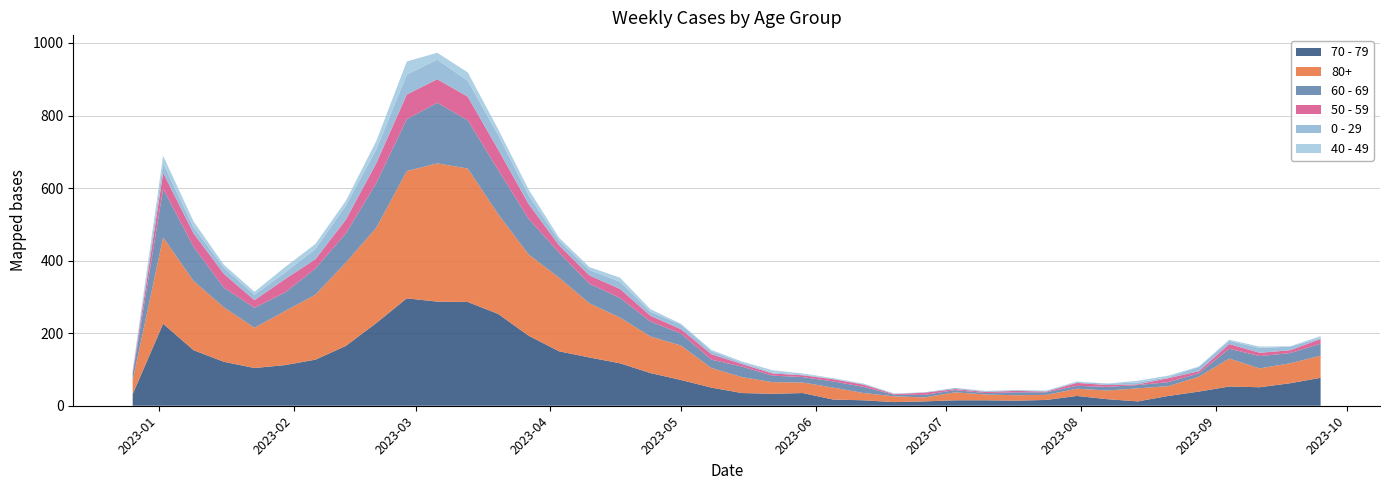

Reading right to left, transcribe all the data shown in this chart.

70 - 79: 2023-09-25=77	2023-09-18=62	2023-09-11=51	2023-09-04=53	2023-08-28=39	2023-08-21=27	2023-08-14=12	2023-08-07=18	2023-07-31=27	2023-07-24=16	2023-07-17=14	2023-07-10=15	2023-07-03=15	2023-06-26=12	2023-06-19=10	2023-06-12=15	2023-06-05=17	2023-05-29=35	2023-05-22=33	2023-05-15=35	2023-05-08=50	2023-05-01=71	2023-04-24=90	2023-04-17=117	2023-04-10=133	2023-04-03=150	2023-03-27=193	2023-03-20=253	2023-03-13=286	2023-03-06=287	2023-02-27=296	2023-02-20=228	2023-02-13=165	2023-02-06=127	2023-01-30=112	2023-01-23=104	2023-01-16=121	2023-01-09=153	2023-01-02=226	2022-12-26=32
80+: 2023-09-25=61	2023-09-18=55	2023-09-11=52	2023-09-04=77	2023-08-28=41	2023-08-21=27	2023-08-14=36	2023-08-07=24	2023-07-31=20	2023-07-24=14	2023-07-17=15	2023-07-10=16	2023-07-03=22	2023-06-26=11	2023-06-19=16	2023-06-12=20	2023-06-05=33	2023-05-29=29	2023-05-22=32	2023-05-15=44	2023-05-08=54	2023-05-01=95	2023-04-24=101	2023-04-17=126	2023-04-10=149	2023-04-03=203	2023-03-27=224	2023-03-20=275	2023-03-13=368	2023-03-06=381	2023-02-27=351	2023-02-20=263	2023-02-13=230	2023-02-06=179	2023-01-30=149	2023-01-23=111	2023-01-16=150	2023-01-09=191	2023-01-02=238	2022-12-26=38
60 - 69: 2023-09-25=33	2023-09-18=28	2023-09-11=34	2023-09-04=27	2023-08-28=9	2023-08-21=11	2023-08-14=9	2023-08-07=10	2023-07-31=8	2023-07-24=7	2023-07-17=8	2023-07-10=4	2023-07-03=6	2023-06-26=7	2023-06-19=4	2023-06-12=17	2023-06-05=17	2023-05-29=15	2023-05-22=18	2023-05-15=29	2023-05-08=23	2023-05-01=33	2023-04-24=41	2023-04-17=54	2023-04-10=54	2023-04-03=69	2023-03-27=98	2023-03-20=122	2023-03-13=133	2023-03-06=167	2023-02-27=143	2023-02-20=123	2023-02-13=80	2023-02-06=72	2023-01-30=51	2023-01-23=55	2023-01-16=54	2023-01-09=94	2023-01-02=134	2022-12-26=16
50 - 59: 2023-09-25=13	2023-09-18=8	2023-09-11=9	2023-09-04=13	2023-08-28=6	2023-08-21=11	2023-08-14=2	2023-08-07=5	2023-07-31=8	2023-07-24=2	2023-07-17=4	2023-07-10=3	2023-07-03=3	2023-06-26=6	2023-06-19=2	2023-06-12=6	2023-06-05=6	2023-05-29=5	2023-05-22=6	2023-05-15=7	2023-05-08=15	2023-05-01=12	2023-04-24=16	2023-04-17=25	2023-04-10=23	2023-04-03=20	2023-03-27=41	2023-03-20=56	2023-03-13=65	2023-03-06=65	2023-02-27=68	2023-02-20=55	2023-02-13=38	2023-02-06=26	2023-01-30=37	2023-01-23=21	2023-01-16=38	2023-01-09=37	2023-01-02=44	2022-12-26=5
0 - 29: 2023-09-25=3	2023-09-18=10	2023-09-11=13	2023-09-04=9	2023-08-28=12	2023-08-21=3	2023-08-14=5	2023-08-07=4	2023-07-31=2	2023-07-24=2	2023-07-17=2	2023-07-10=2	2023-07-03=3	2023-06-26=1	2023-06-19=1	2023-06-12=2	2023-06-05=1	2023-05-29=2	2023-05-22=3	2023-05-15=4	2023-05-08=8	2023-05-01=13	2023-04-24=11	2023-04-17=20	2023-04-10=15	2023-04-03=13	2023-03-27=24	2023-03-20=40	2023-03-13=44	2023-03-06=54	2023-02-27=55	2023-02-20=38	2023-02-13=39	2023-02-06=28	2023-01-30=18	2023-01-23=15	2023-01-16=17	2023-01-09=17	2023-01-02=26	2022-12-26=4
40 - 49: 2023-09-25=5	2023-09-18=1	2023-09-11=4	2023-09-04=3	2023-08-28=1	2023-08-21=4	2023-08-14=5	2023-08-07=0	2023-07-31=2	2023-07-24=1	2023-07-17=0	2023-07-10=1	2023-07-03=0	2023-06-26=0	2023-06-19=1	2023-06-12=1	2023-06-05=2	2023-05-29=3	2023-05-22=6	2023-05-15=3	2023-05-08=4	2023-05-01=2	2023-04-24=7	2023-04-17=11	2023-04-10=8	2023-04-03=8	2023-03-27=16	2023-03-20=16	2023-03-13=23	2023-03-06=19	2023-02-27=36	2023-02-20=23	2023-02-13=13	2023-02-06=14	2023-01-30=15	2023-01-23=8	2023-01-16=8	2023-01-09=16	2023-01-02=21	2022-12-26=4